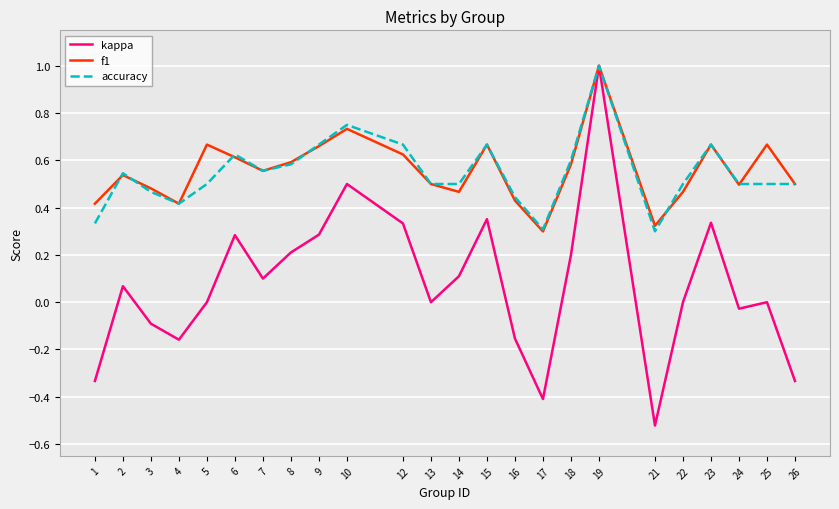

The kappa series shows -0.0 at 24. True or false?

True